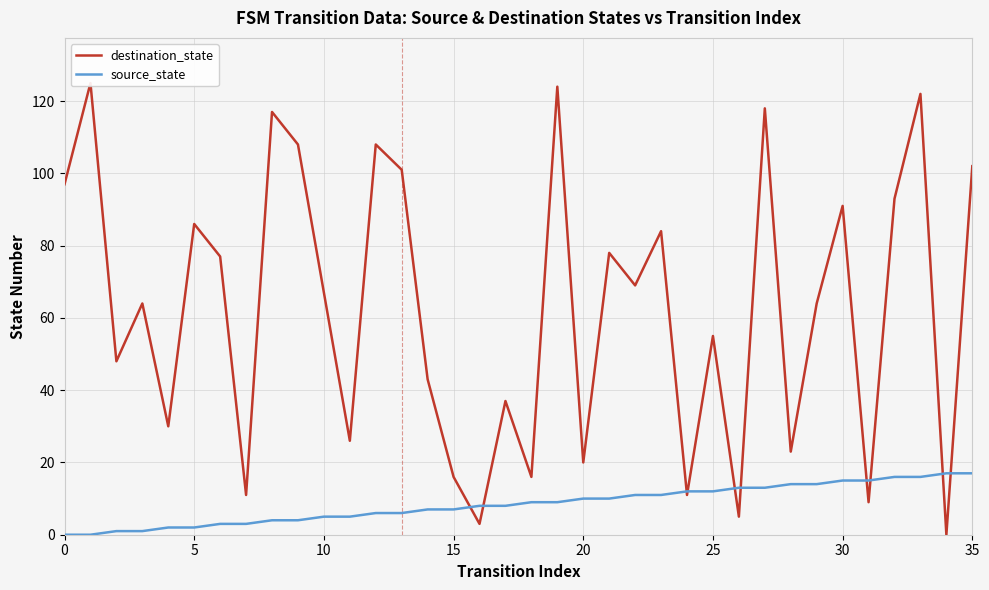

What is the maximum value for source_state?

17